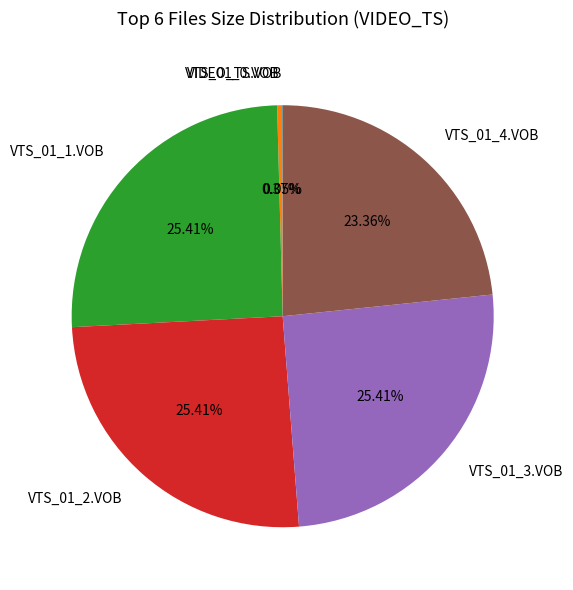

True or false: VTS_01_4.VOB accounts for 32% of the total.

False